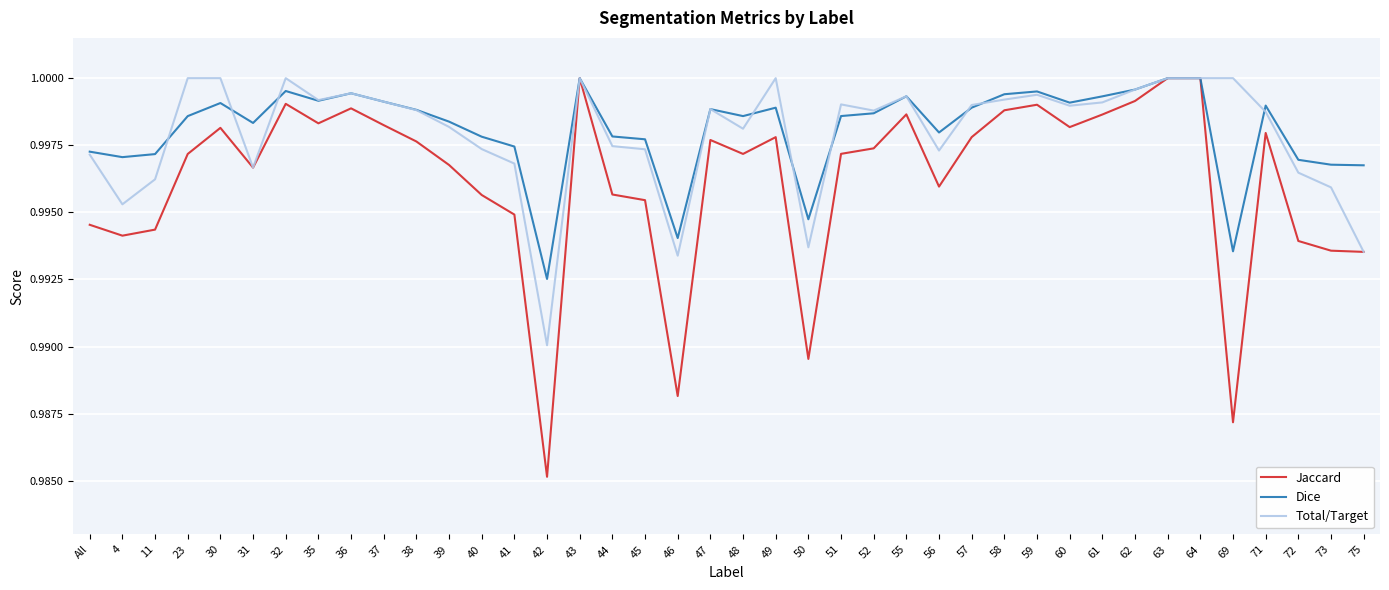

True or false: Jaccard has more than 2 points higher than both neighbors.

True